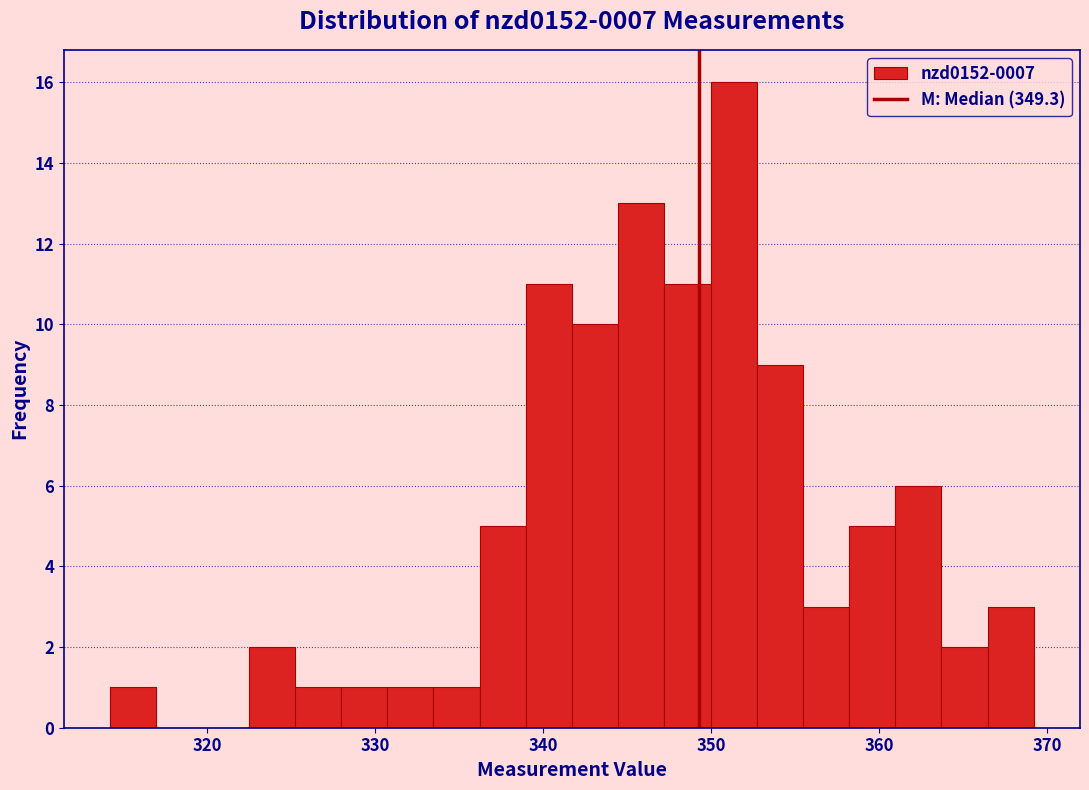

Read against the x-axis, roughly where is the centre of the tallest bar?

351